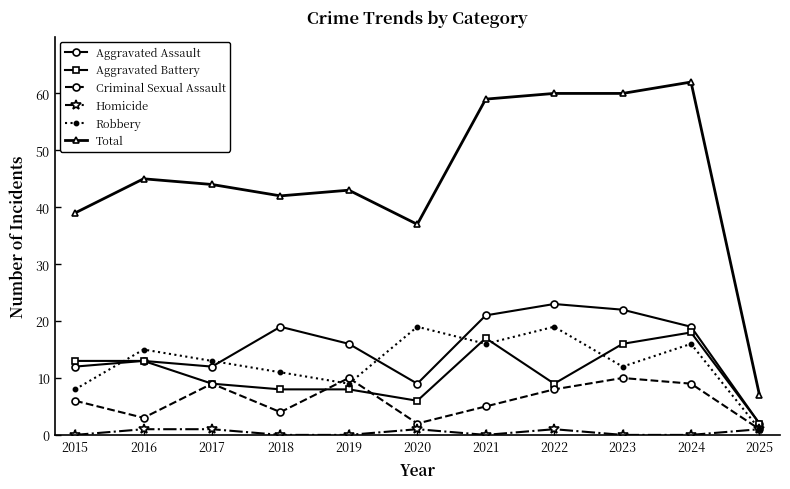

What is the approximate value of Aggravated Battery at 2020?

6